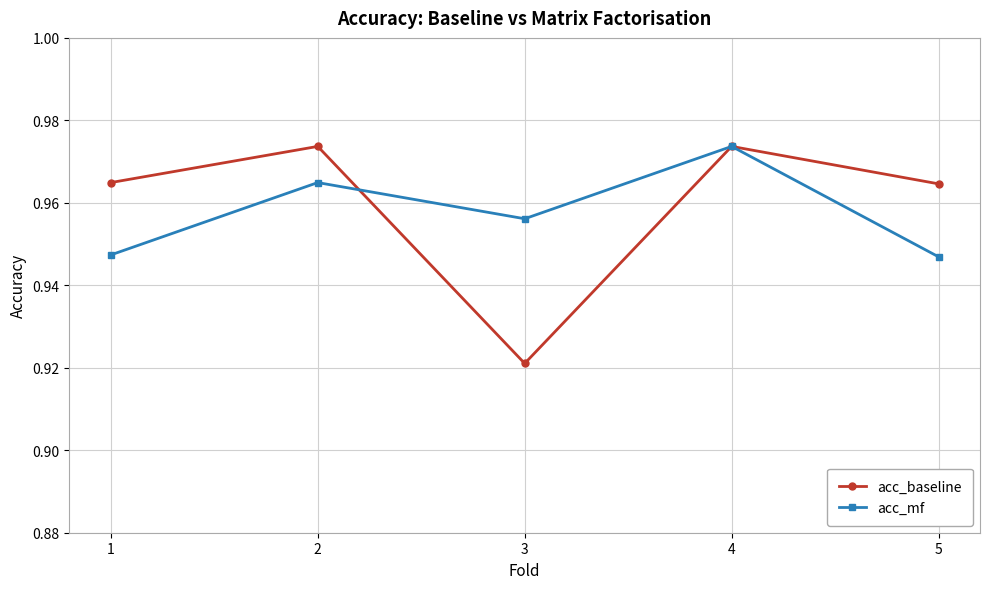

Which series has the widest spread of values?

acc_baseline